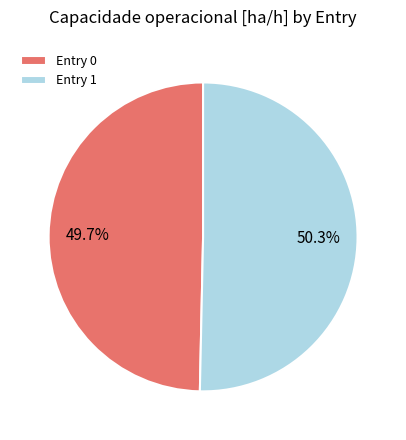

How many slices are in this pie chart?

2